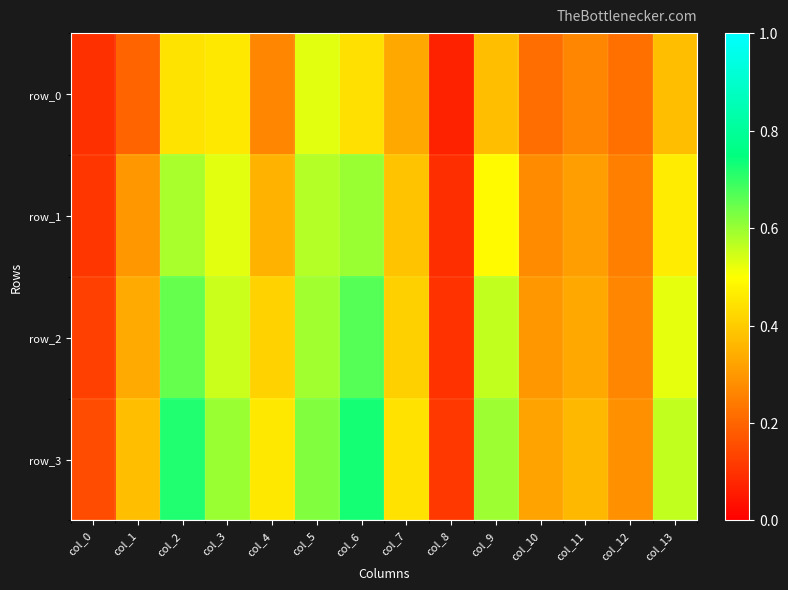

What is the approximate value of row_0 at col_13?

0.4